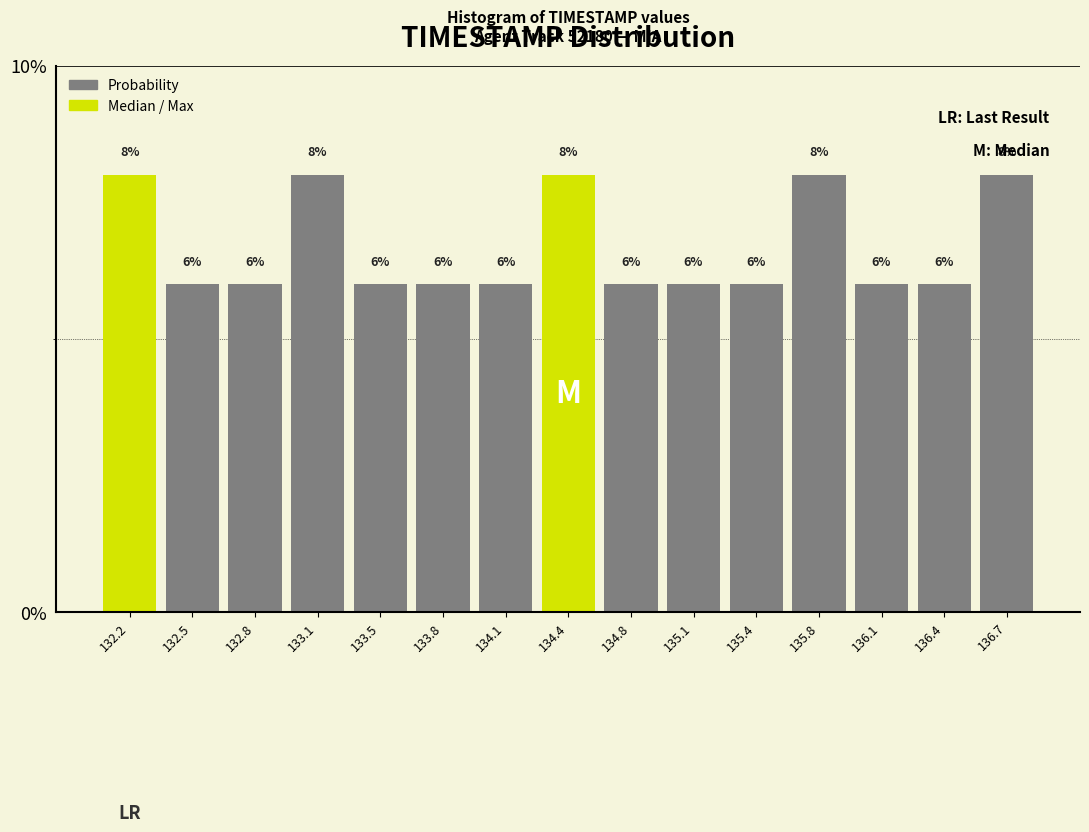

Reading left to right, list every bar in this chart as the range it spans on the x-axis followed by its height. The bar edges are not printed on the chart, so give them approximately, as read against the axis.

132.00 to 132.35: 8
132.35 to 132.65: 6
132.65 to 133.00: 6
133.00 to 133.30: 8
133.30 to 133.65: 6
133.65 to 133.95: 6
133.95 to 134.30: 6
134.30 to 134.60: 8
134.60 to 134.95: 6
134.95 to 135.25: 6
135.25 to 135.60: 6
135.60 to 135.90: 8
135.90 to 136.25: 6
136.25 to 136.55: 6
136.55 to 136.90: 8